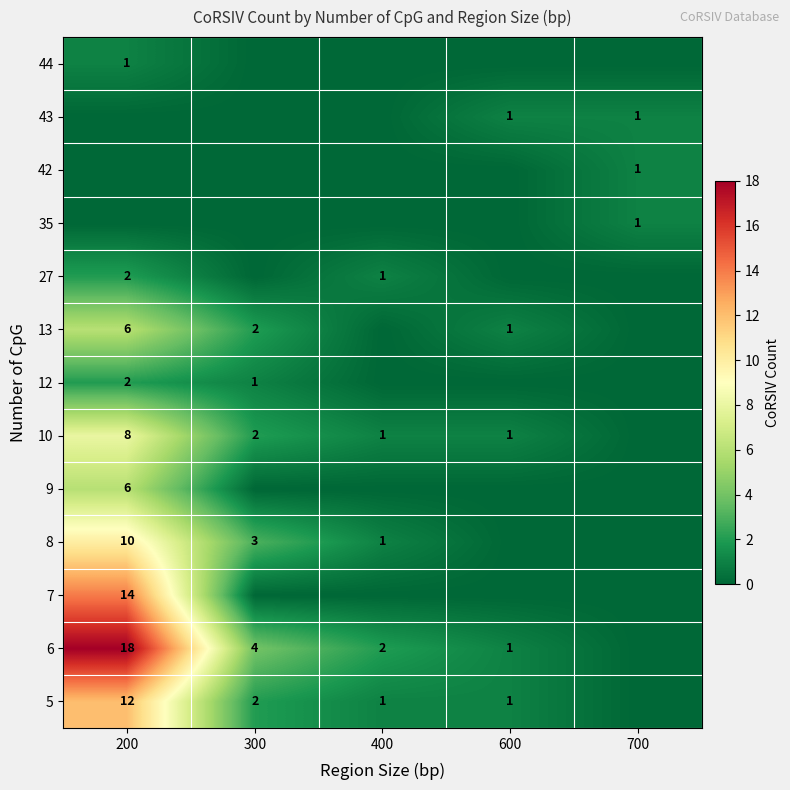

Which label corresponds to the largest value in the chart?

200